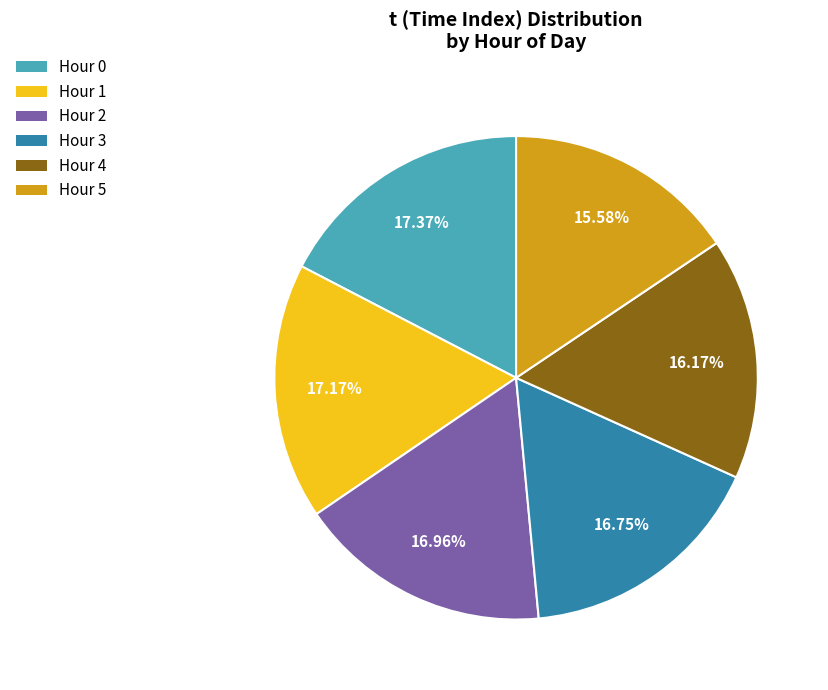

Does any single category account for the majority?

No